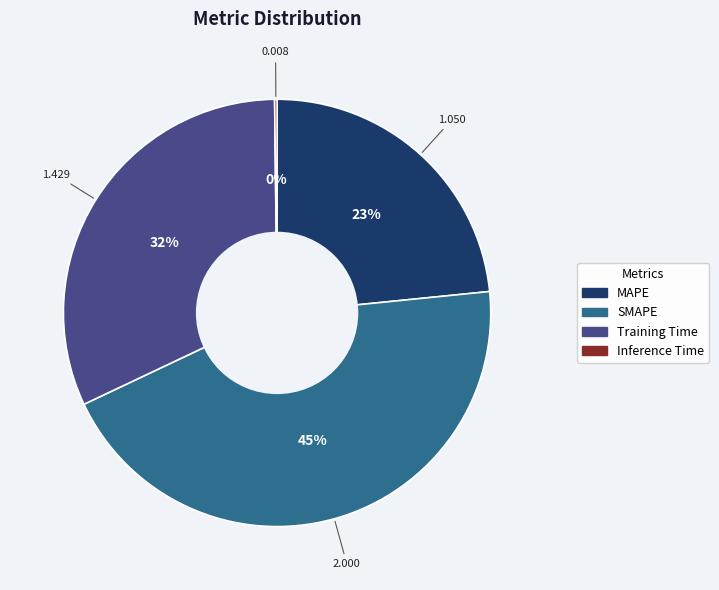

Is it true that MAPE is 30% of the pie?

False